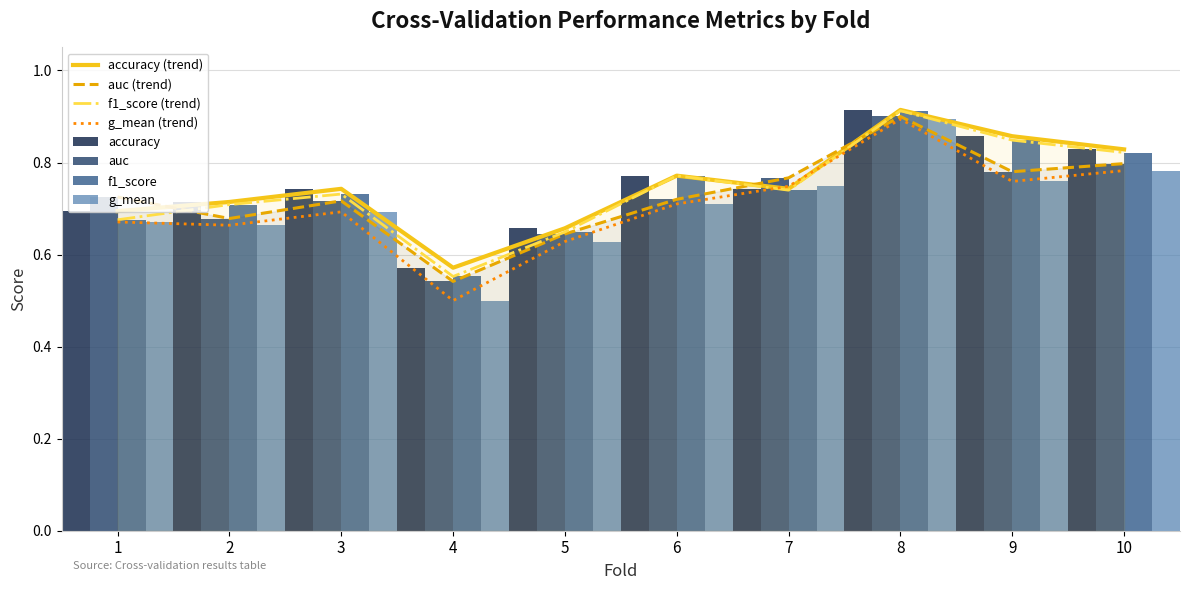

At which category is the sum across all series the highest?

8